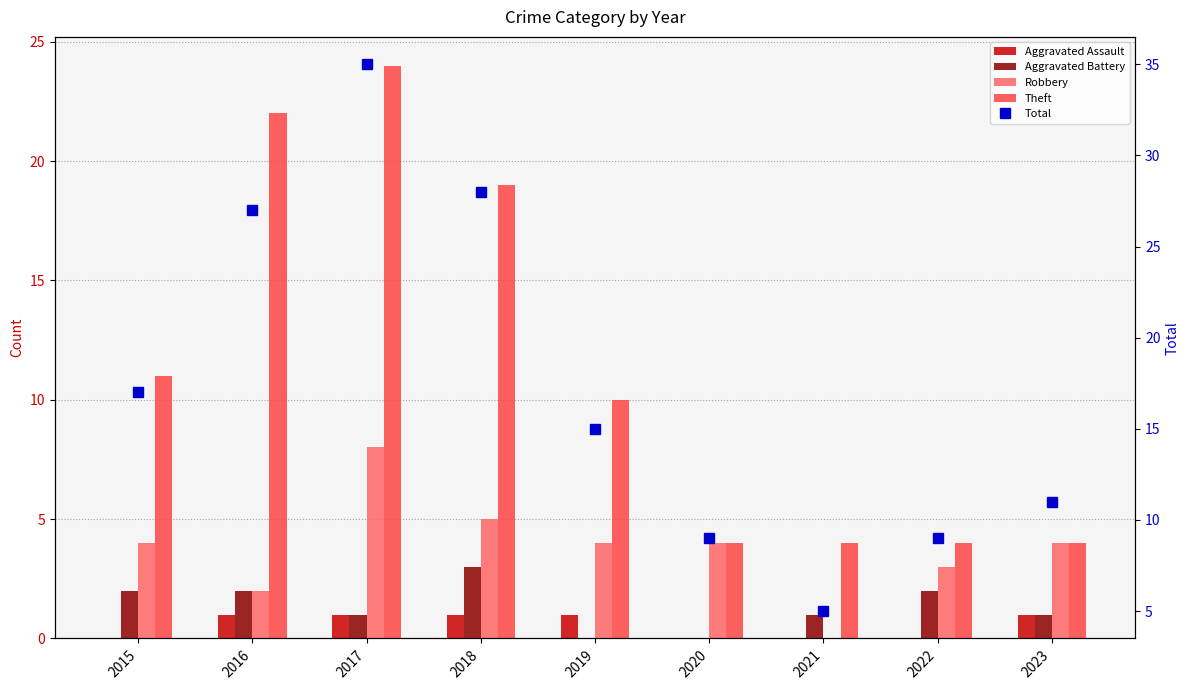

Read the Theft value at 2016, to the nearest 10.

20